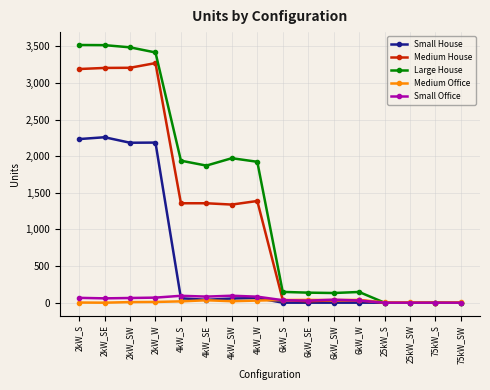

What is the value of the Medium House point at the 9th from the left?

37